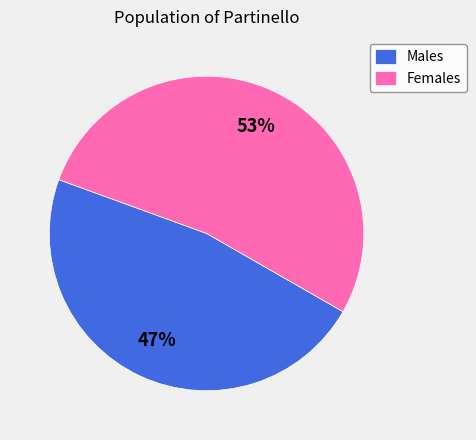

Which slice is the largest?

Females